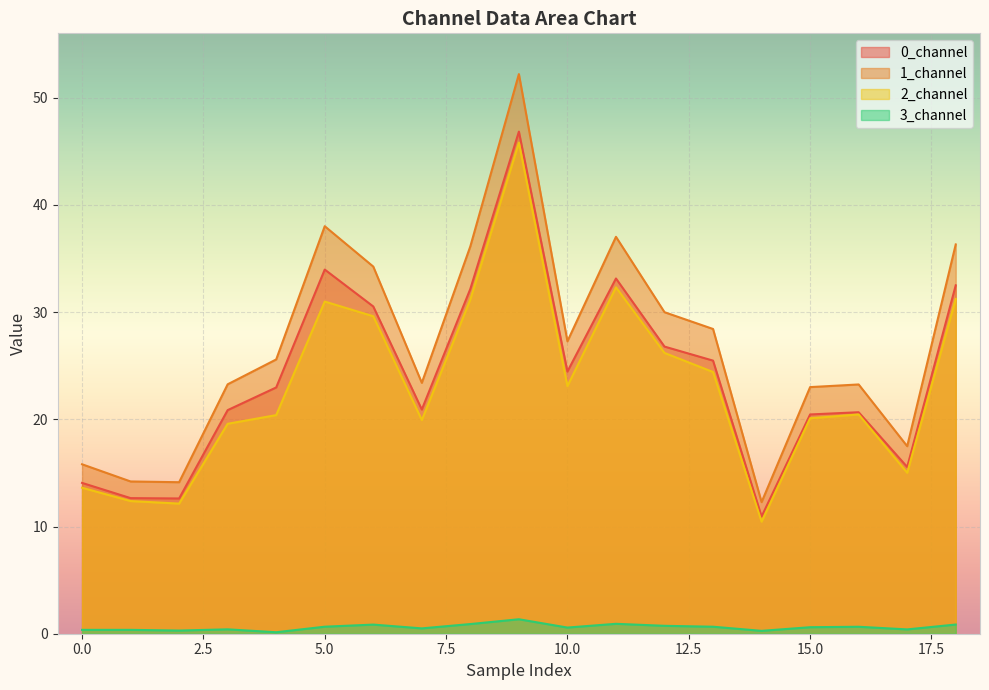

The 0_channel series shows 13.5 at 16. True or false?

False